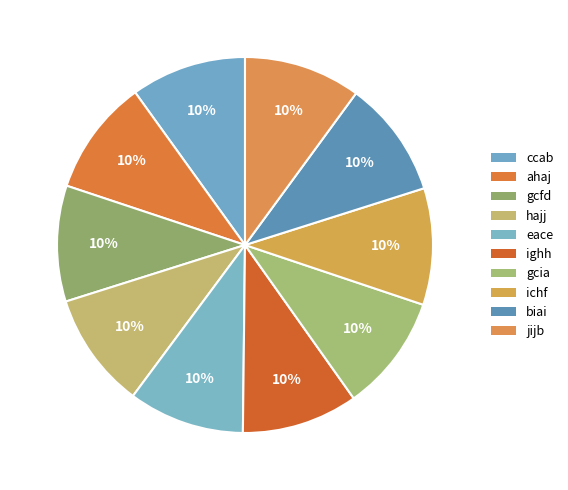

Is there any slice that represents more than half of the pie?

No